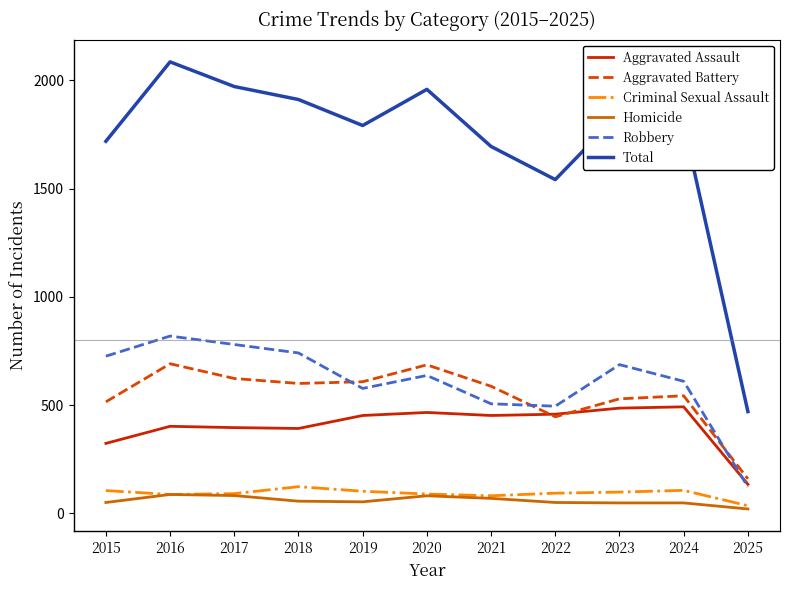

What is the minimum value for Total?

470